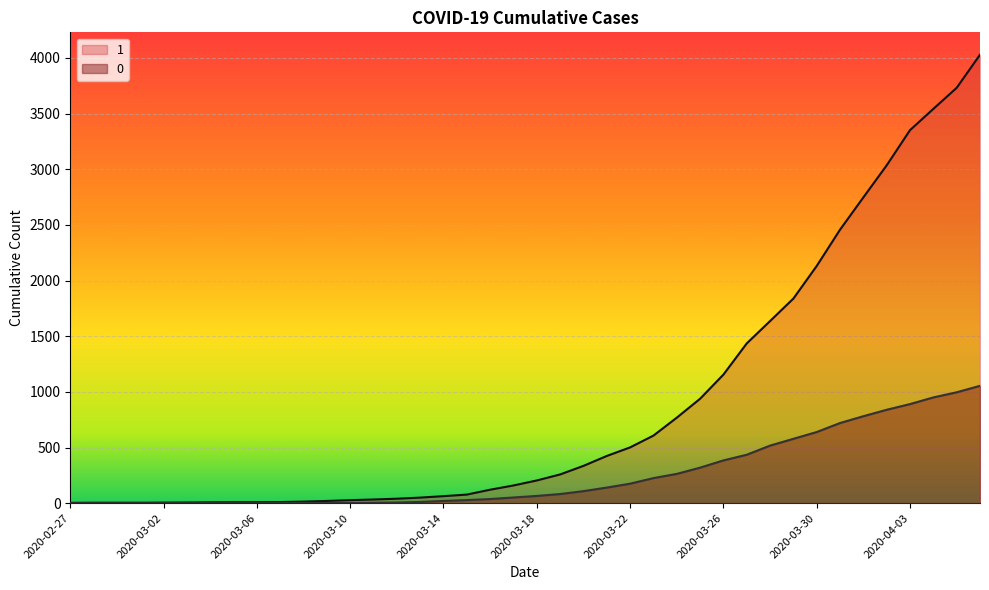

What is the difference between the 0 values at 2020-03-01 and 2020-03-14?

20